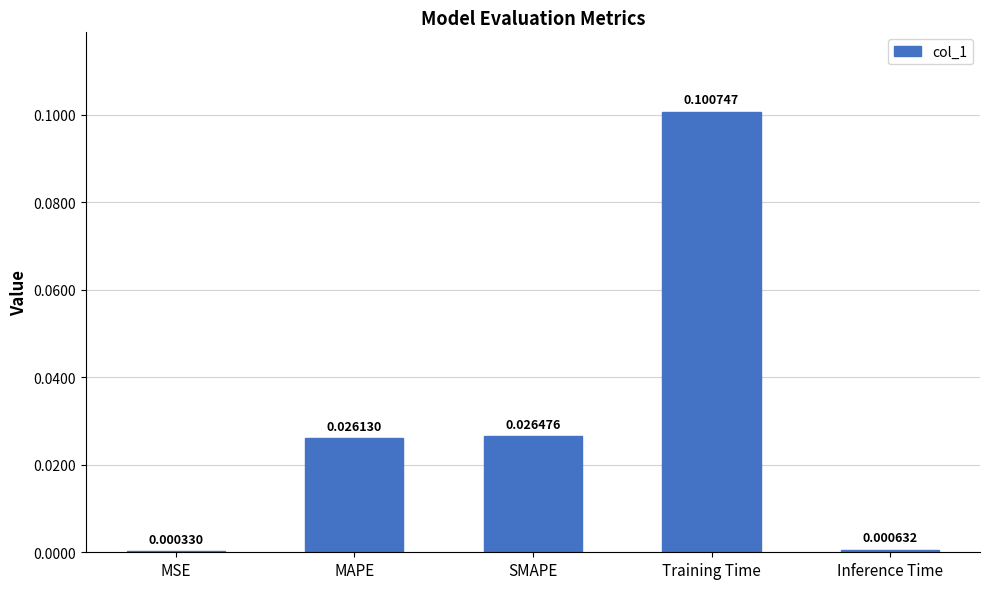

How many data points does each series have?

5